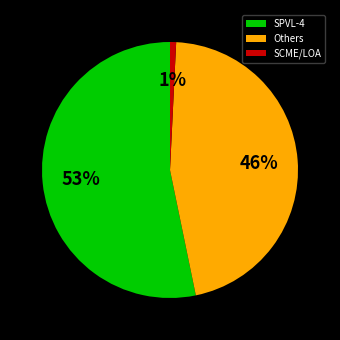

What is the largest slice in the pie chart?

SPVL-4